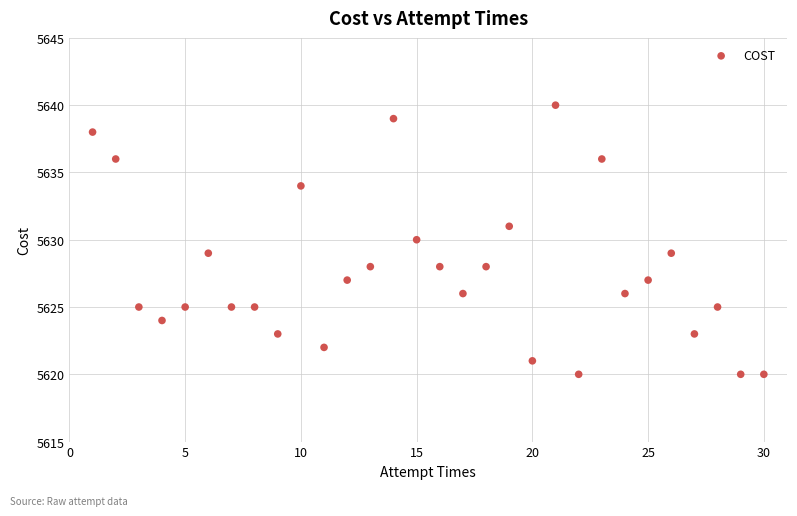

What is the range of X values (max minus min)?

29